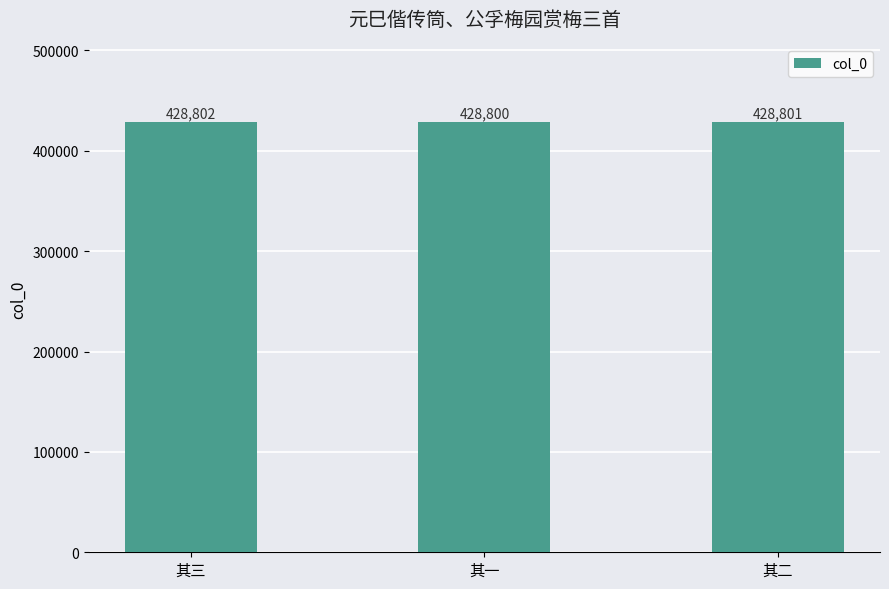

What is the greatest value displayed?

428802